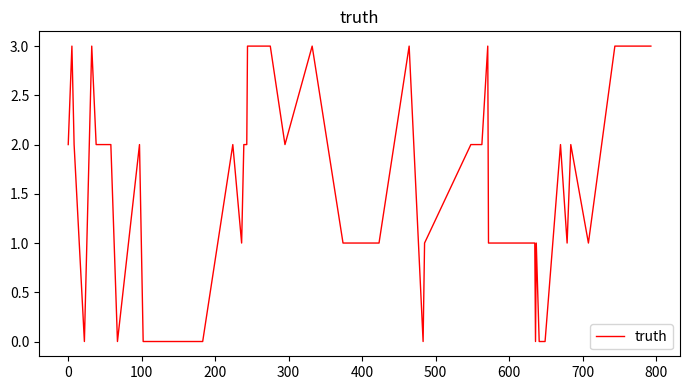

What is the greatest value displayed?

3